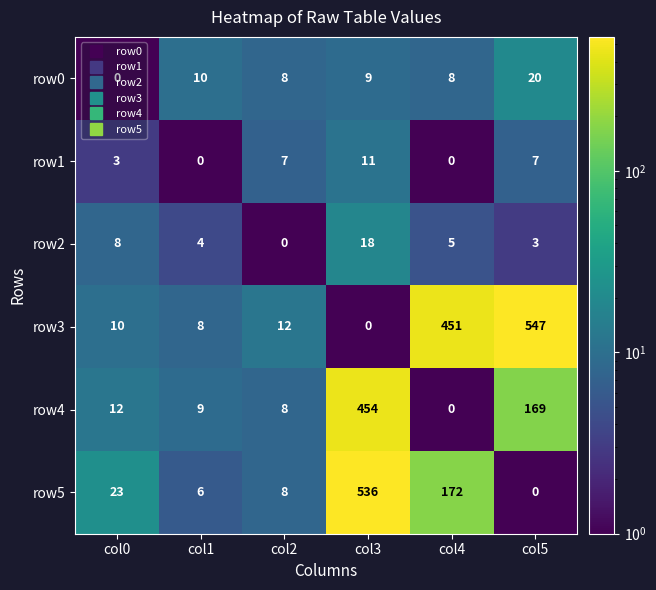

What is the greatest value displayed?

547